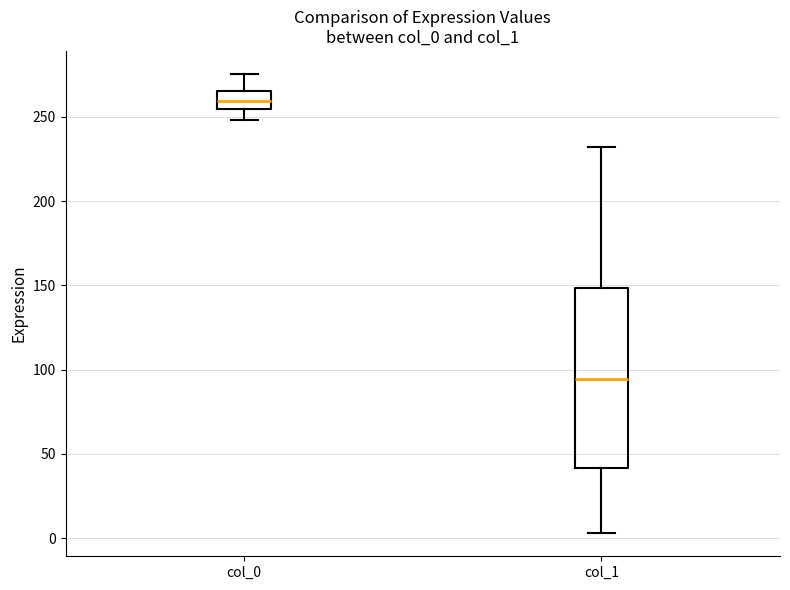

Which box's median line is the highest?

col_0